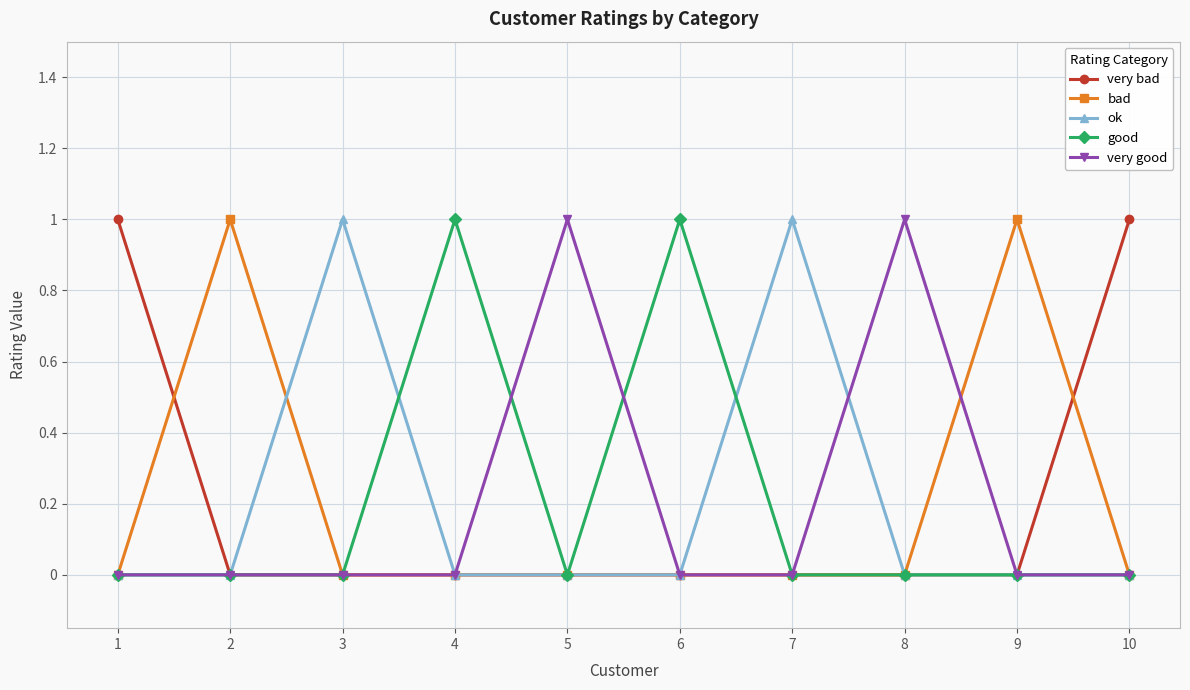

True or false: bad has more than 1 points higher than both neighbors.

True